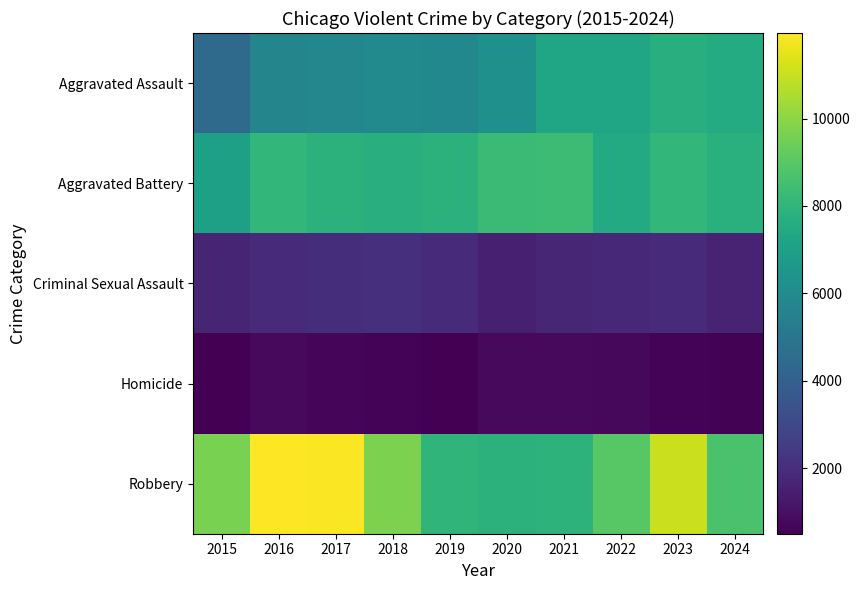

List the series in order of their peak value, highest first.

Robbery, Aggravated Battery, Aggravated Assault, Criminal Sexual Assault, Homicide